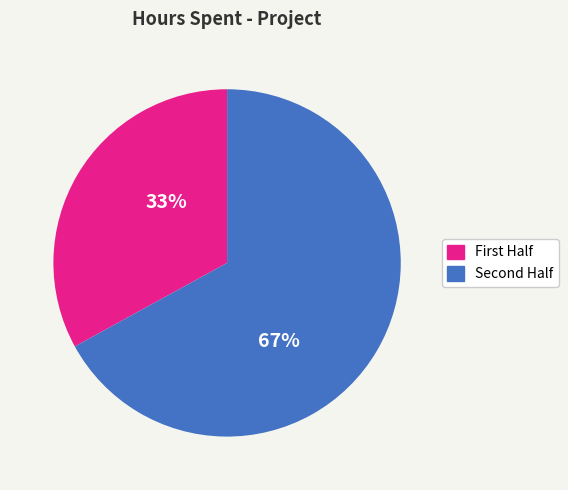

To the nearest percent, what is the average slice percentage?

50%